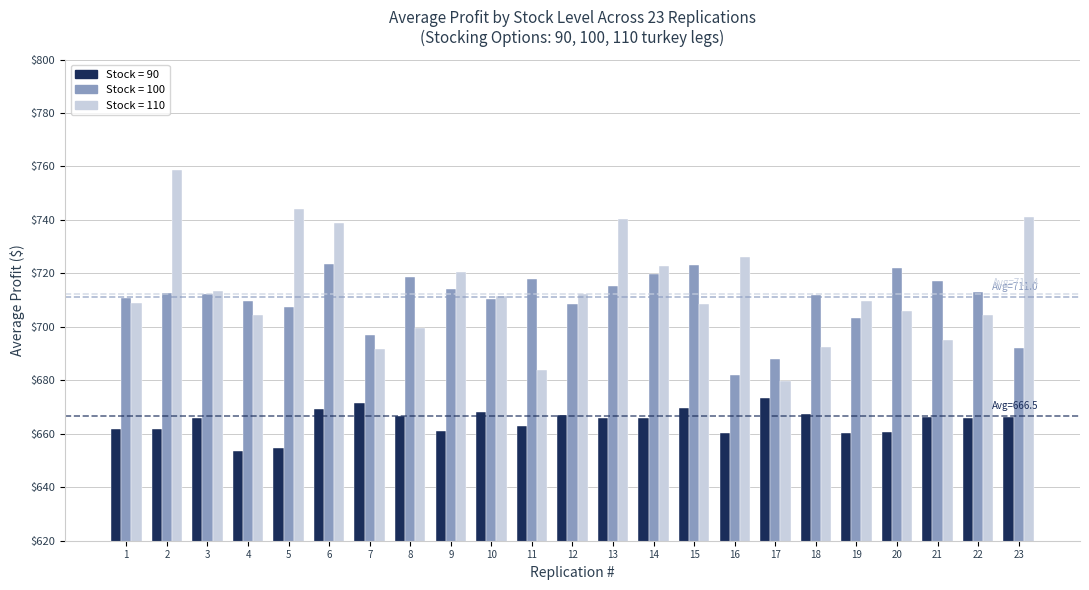

Count the number of categories in the chart.

23